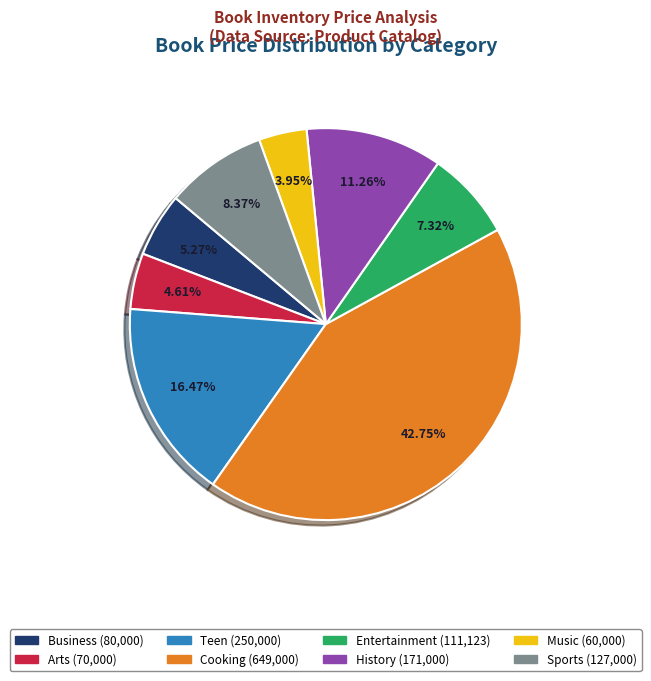

True or false: Sports accounts for 1% of the total.

False